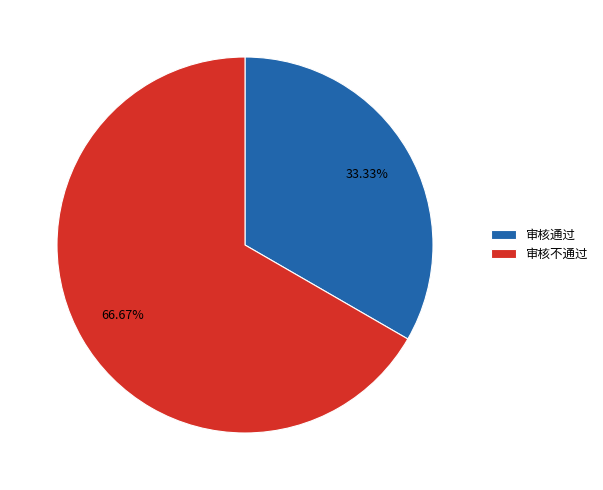

Is there any slice that represents more than half of the pie?

Yes